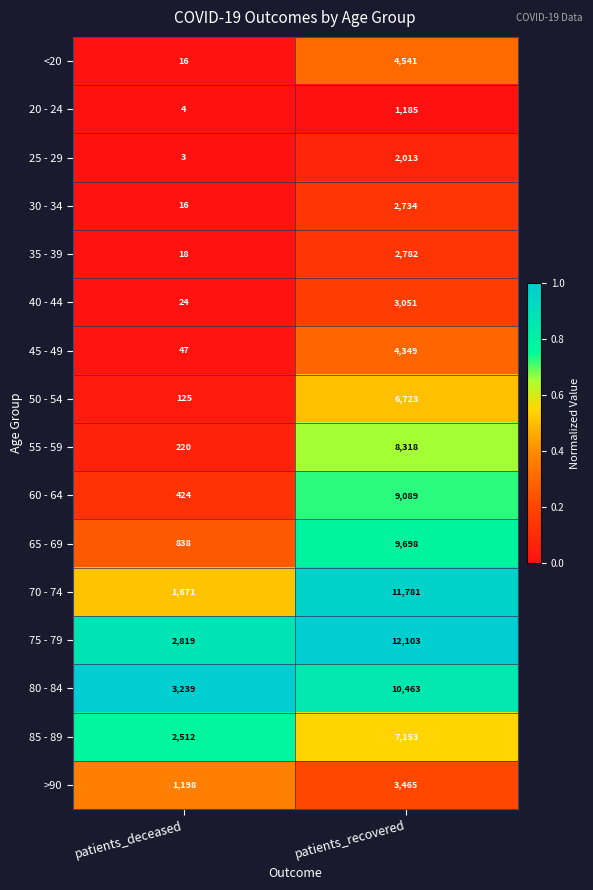

Which series has the widest spread of values?

70 - 74